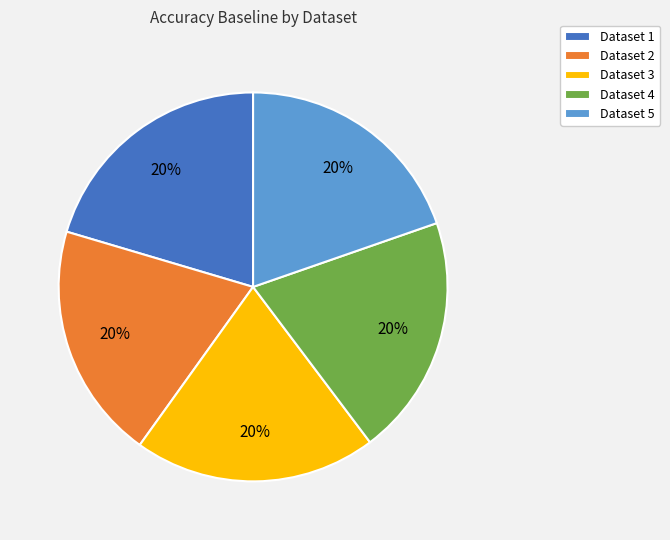

Does any single category account for the majority?

No